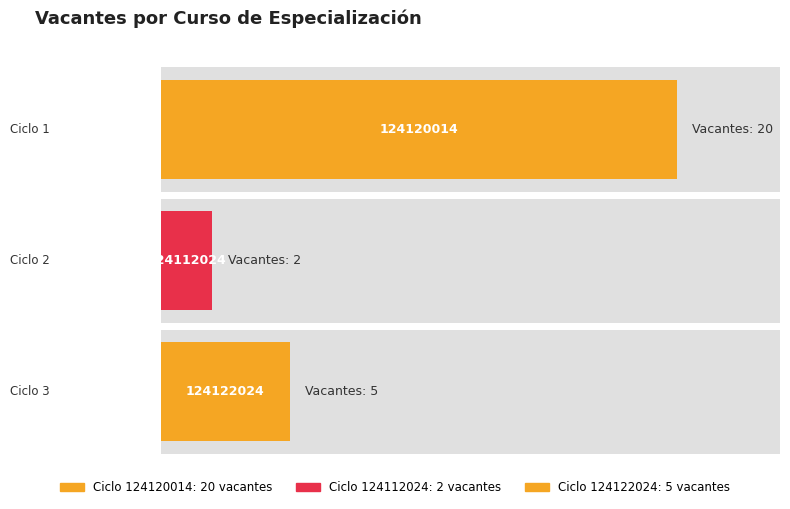

At which label is the value closest to 11?

124122024